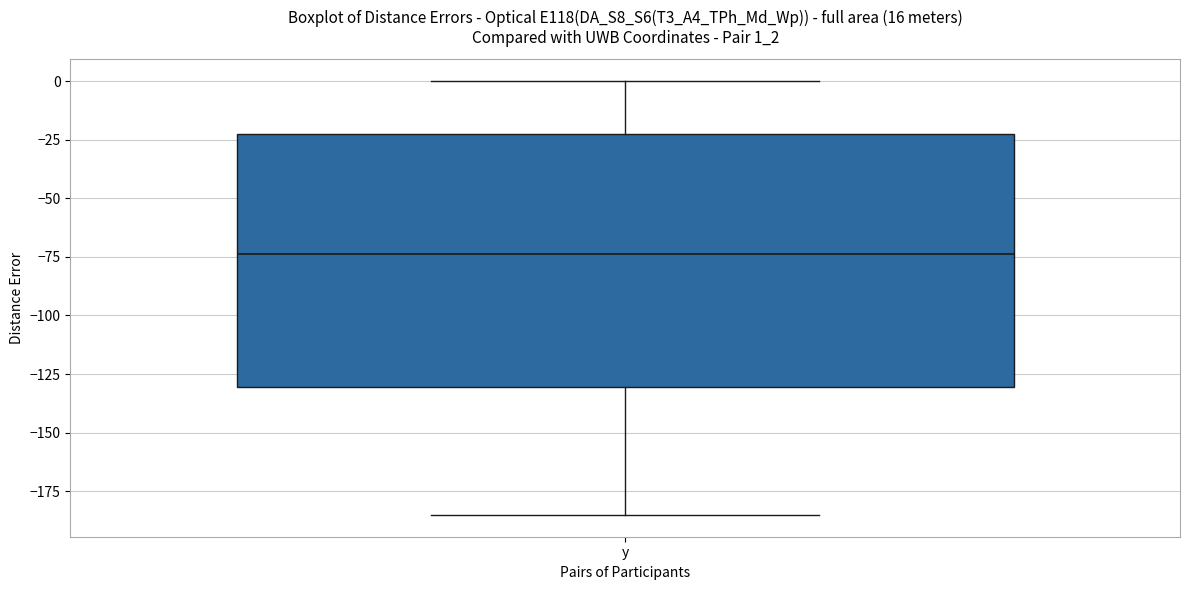

Read this box plot against the y-axis: the position of the median line, the range covered by the box, and the ends of both whiskers. The values are not printed on the chart, so give them approximately, as read against the axis.

median -75, box -130 to -25, whiskers -185 to 0